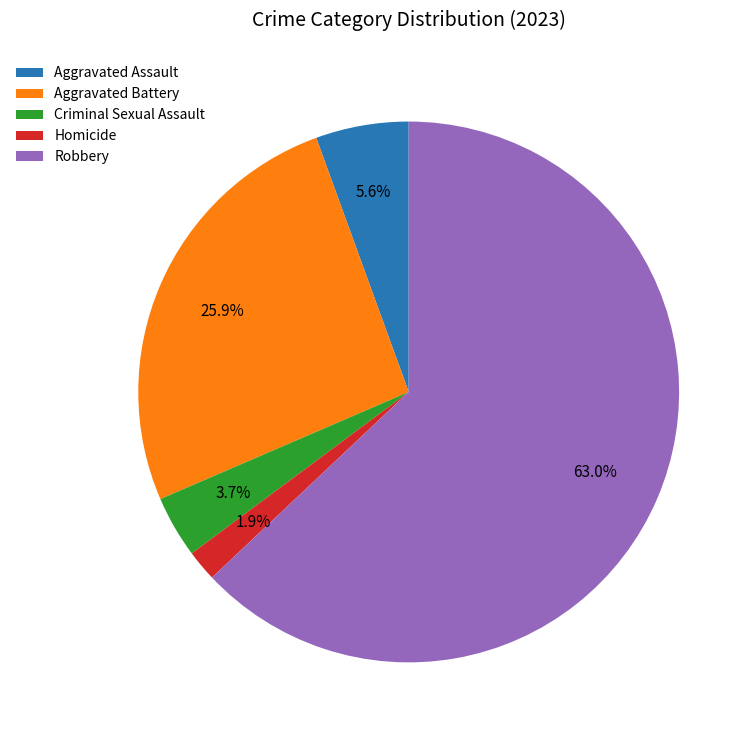

Rank the categories by value from lowest to highest.

Homicide, Criminal Sexual Assault, Aggravated Assault, Aggravated Battery, Robbery